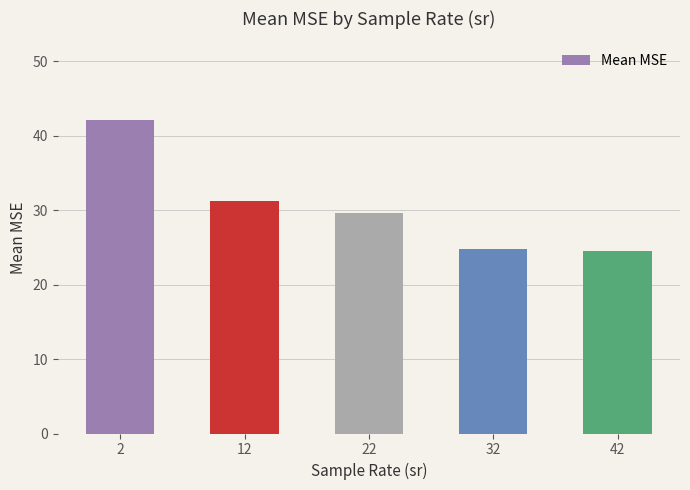

What is the value of the 4th bar from the left?

24.8